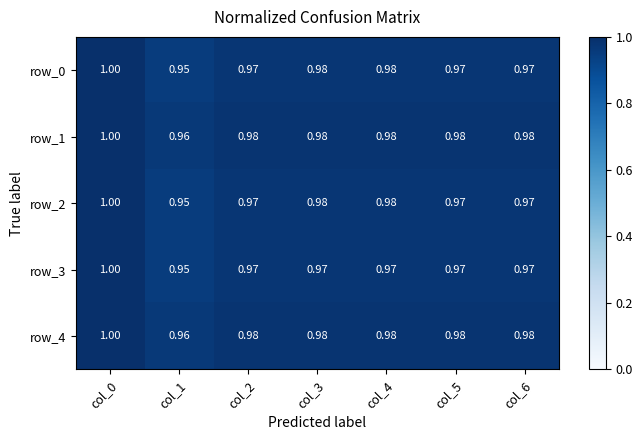

What is the sum of all row_3 values?

6.8